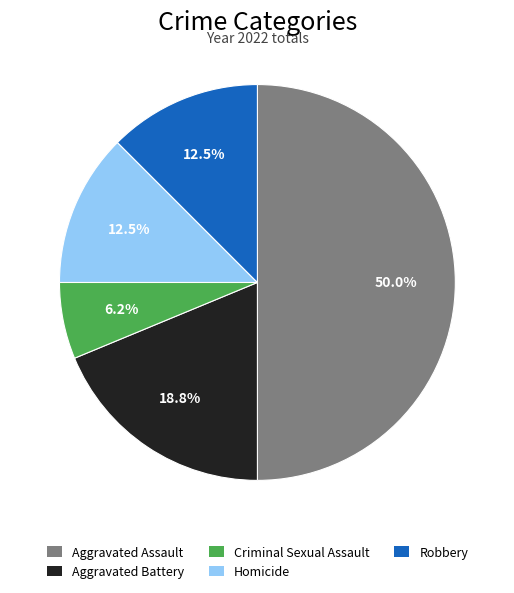

How many segments does this pie chart have?

5